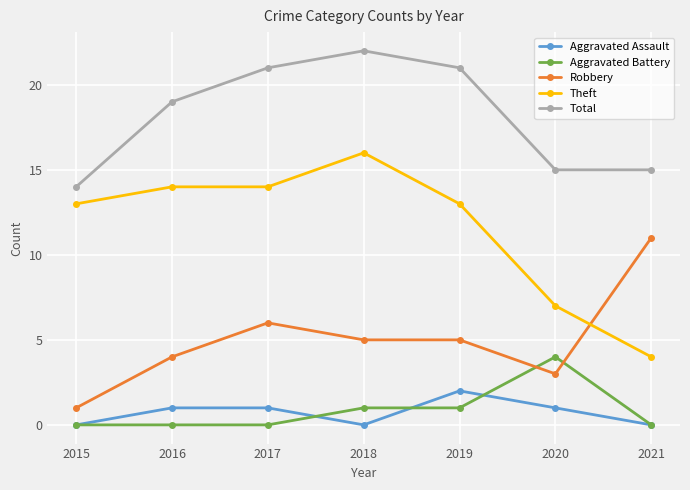

What is the average value of the Total series?

18